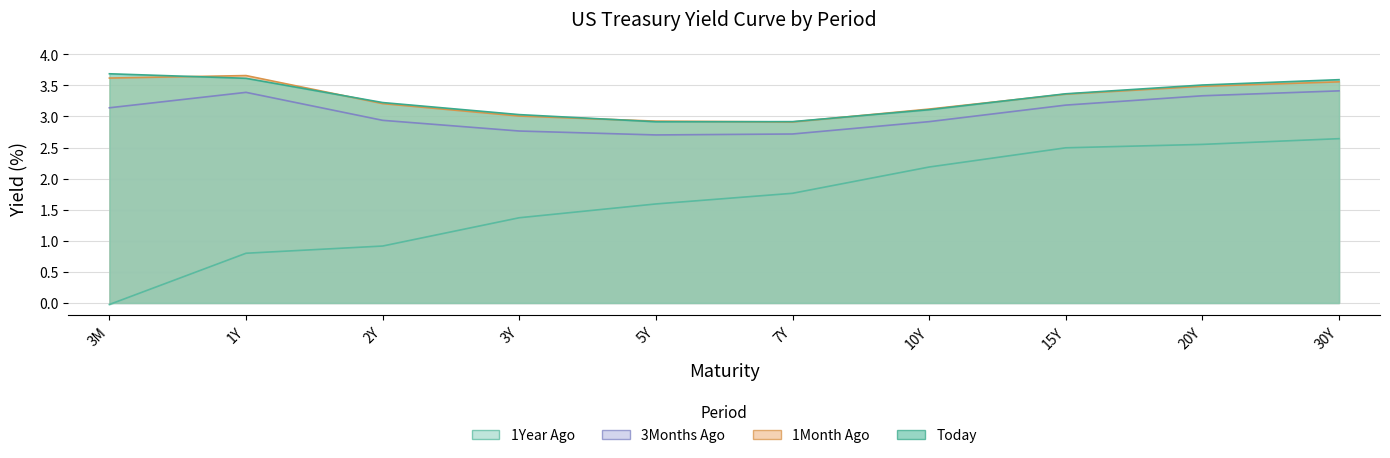

True or false: 1Year Ago has more than 1 points higher than both neighbors.

False